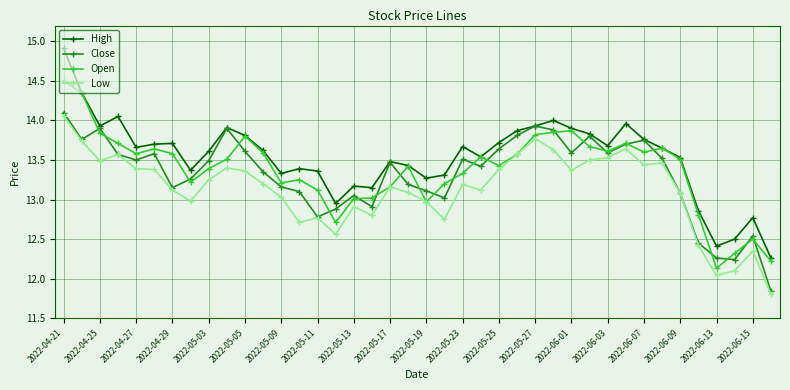

Which series has the largest range (max minus min)?

High